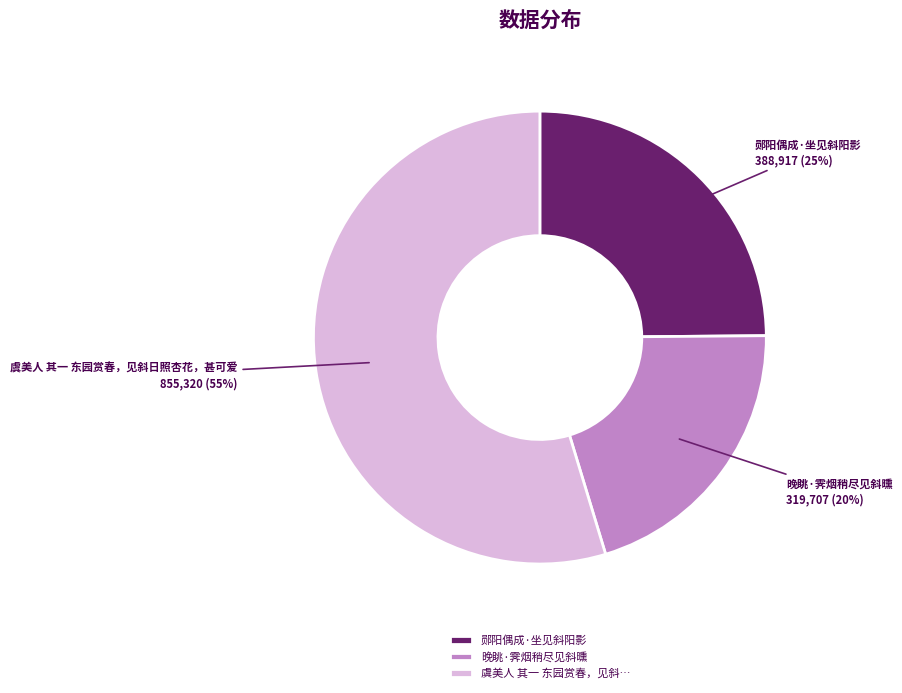

To the nearest percent, what percentage of the pie is 郧阳偶成·坐见斜阳影?

25%